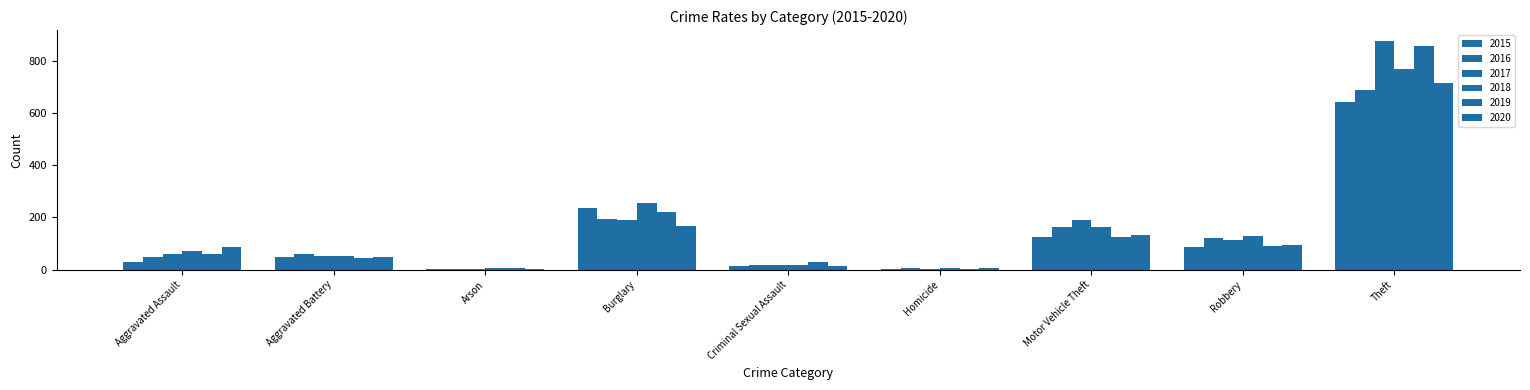

How many distinct data groups are displayed?

6